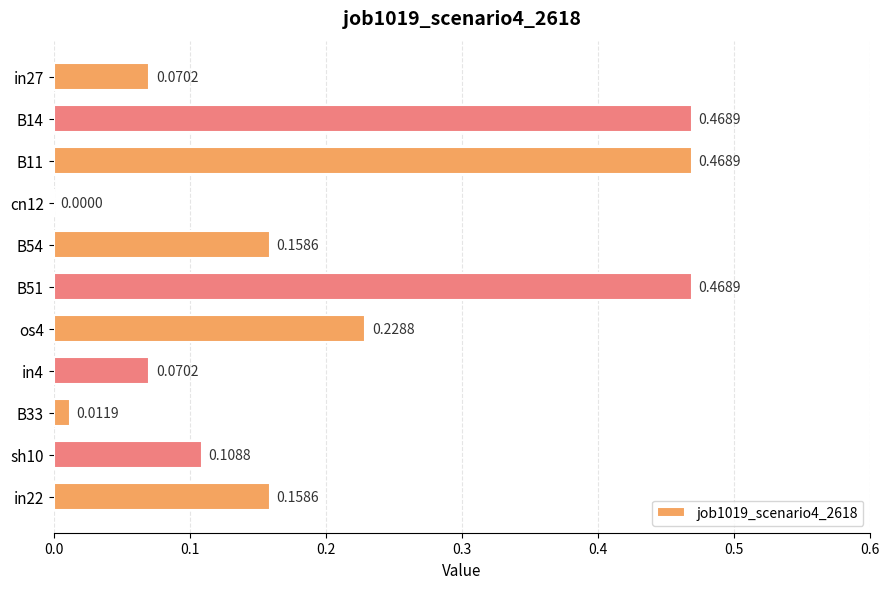

What is the change in value from B14 to B54?

-0.3